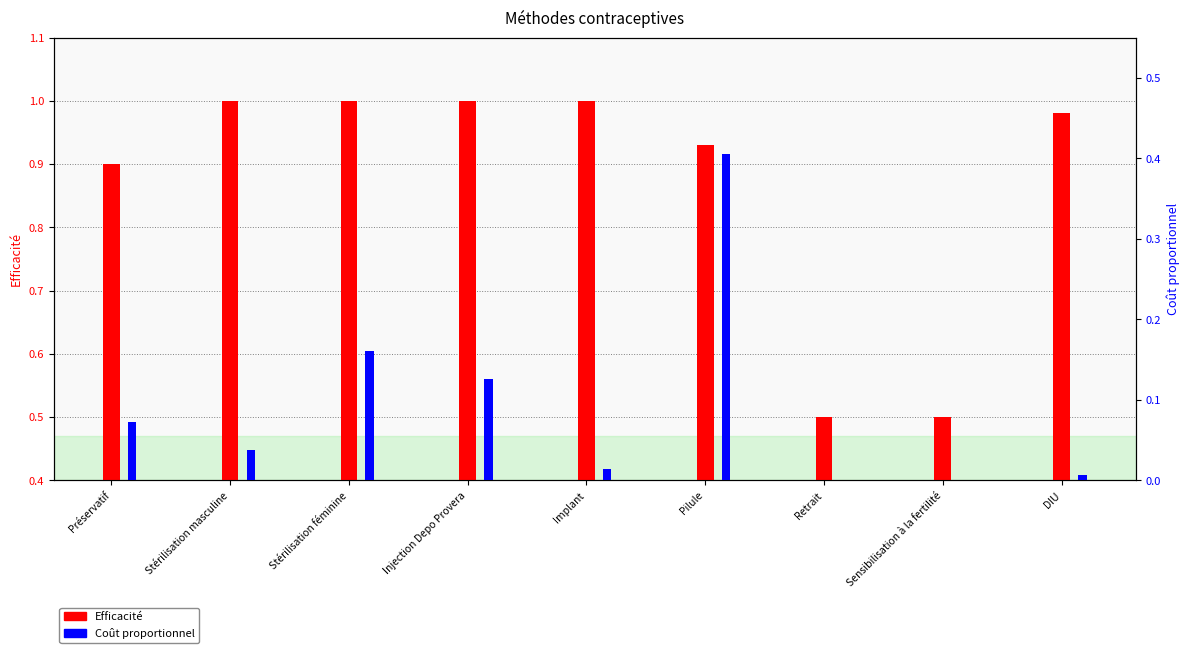

At which category does the chart reach its peak across all series?

Stérilisation masculine